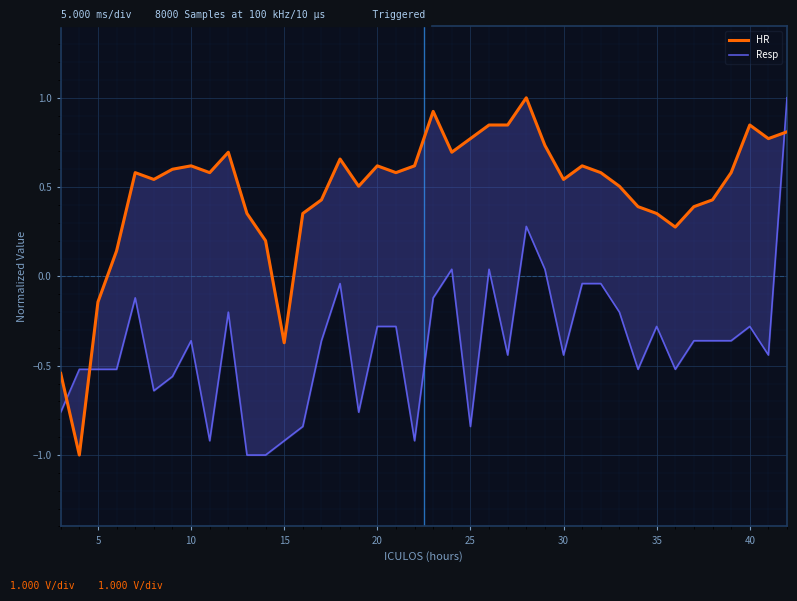

Which series ends up on top after the final intersection of Resp and HR?

Resp